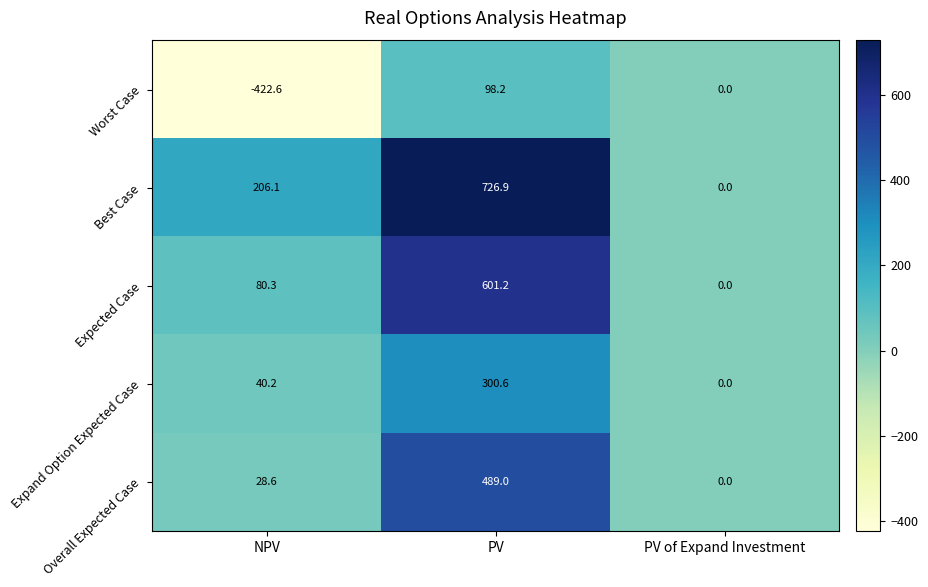

Reading left to right, what are all the values shown in this chart?

Worst Case: -422.6	98.2	0.0
Best Case: 206.1	726.9	0.0
Expected Case: 80.3	601.2	0.0
Expand Option Expected Case: 40.2	300.6	0.0
Overall Expected Case: 28.6	489.0	0.0